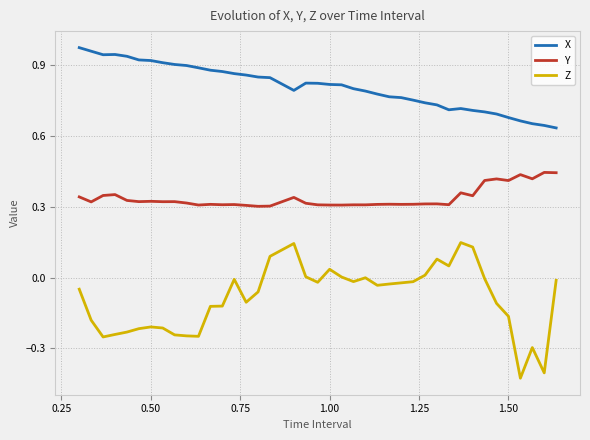

Which series has the widest spread of values?

Z